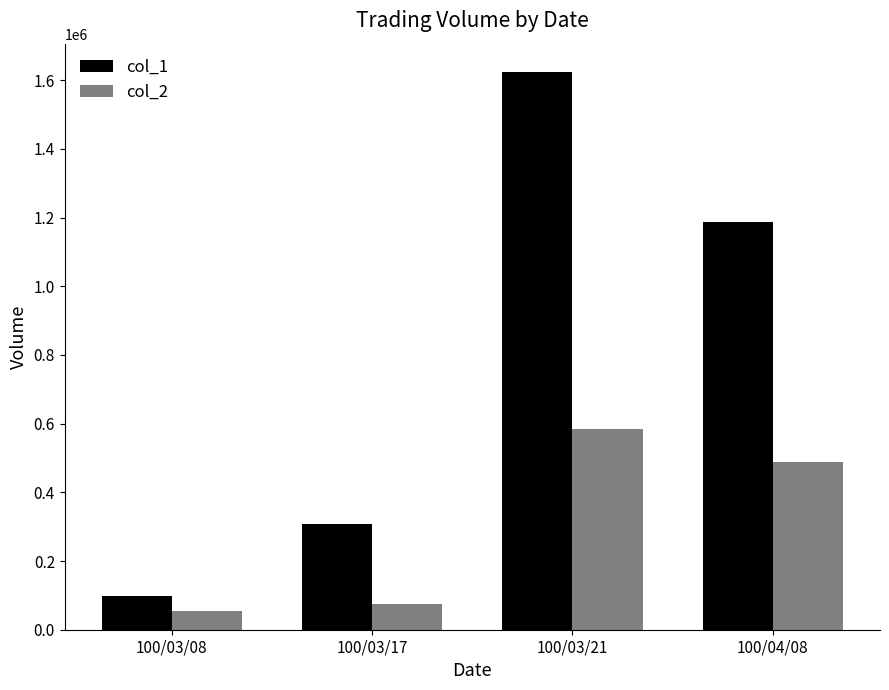

Where is col_2 nearest to the value 318735?

100/04/08